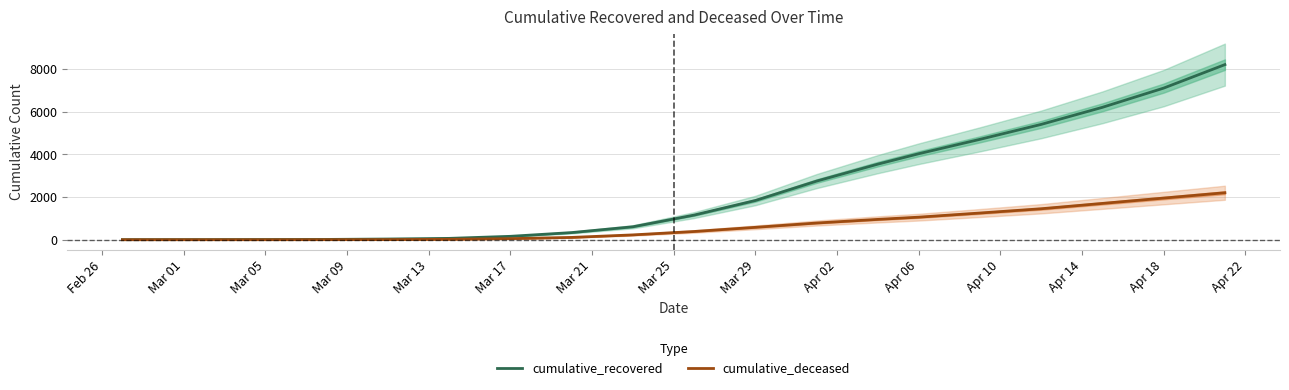

Reading right to left, what are all the values shown in this chart?

cumulative_recovered: 8200	7100	6200	5400	4700	4026	3539	2745	1836	1153	606	334	159	63	33	14	9	5	4	3
cumulative_deceased: 2200	1950	1700	1450	1250	1056	952	782	580	385	226	108	51	20	4	2	0	0	0	0